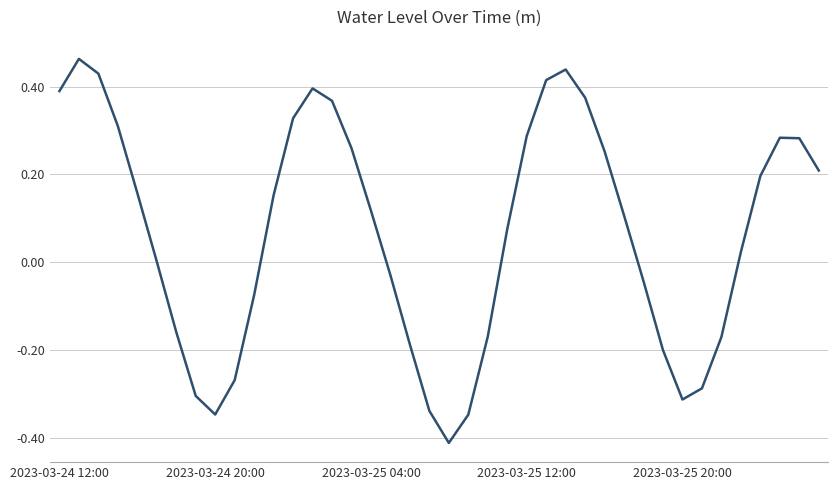

What is the difference between the maximum and minimum values?

0.9